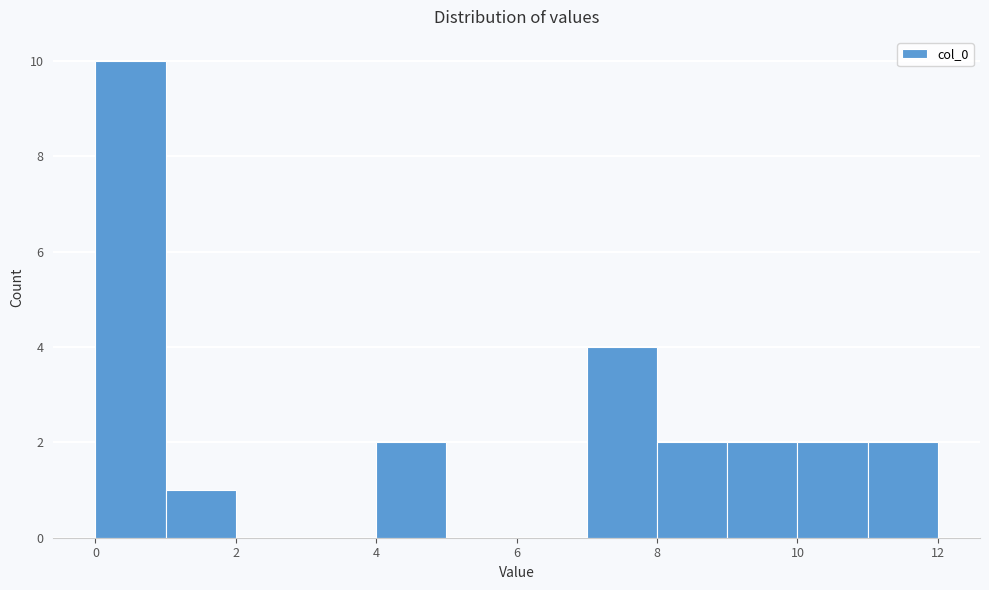

Reading left to right, list every bar in this chart as the range it spans on the x-axis followed by its height. The values are not printed on the chart, so give them approximately, as read against the axis.

0 to 1: 10
1 to 2: 1
2 to 3: 0
3 to 4: 0
4 to 5: 2
5 to 6: 0
6 to 7: 0
7 to 8: 4
8 to 9: 2
9 to 10: 2
10 to 11: 2
11 to 12: 2